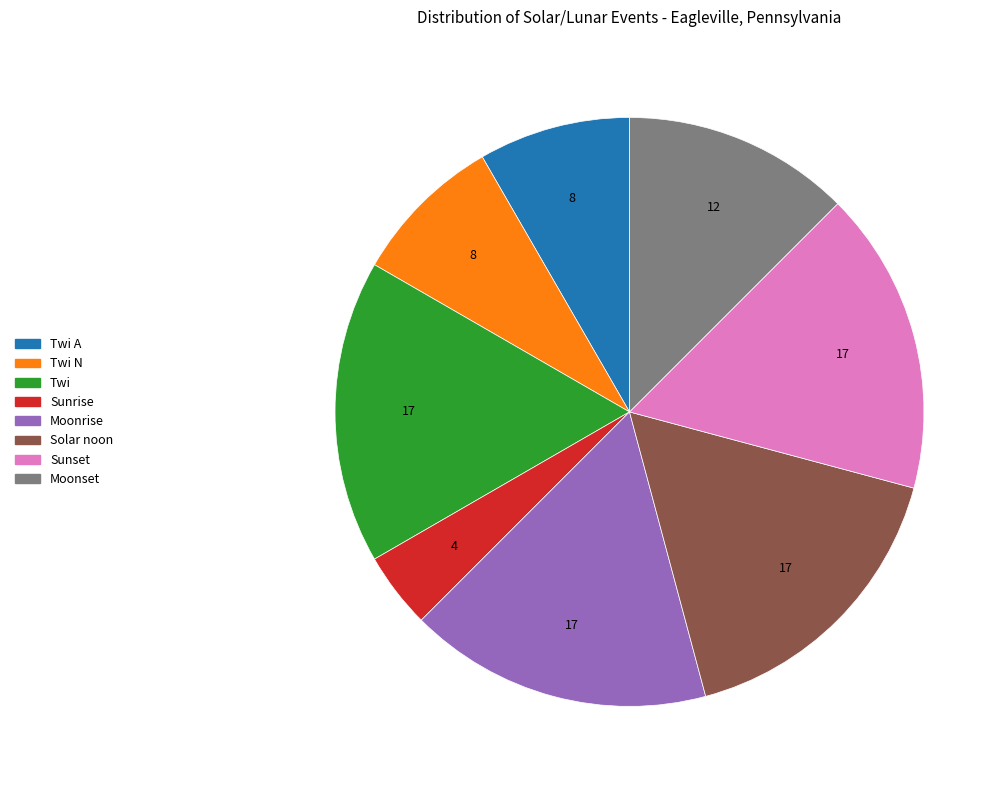

Is there any slice that represents more than half of the pie?

No